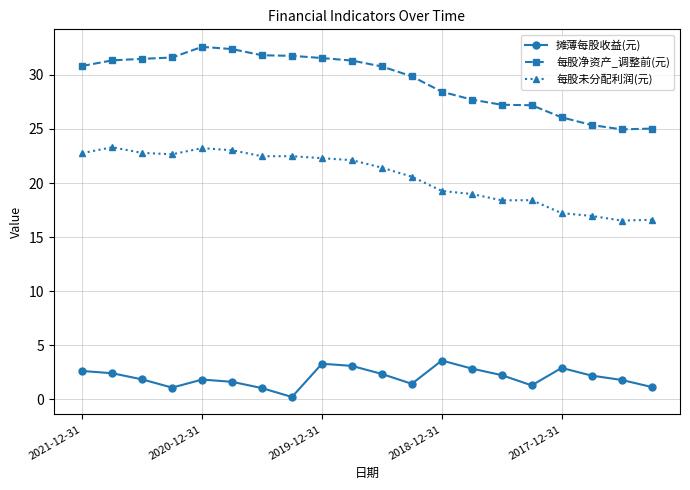

True or false: 每股净资产_调整前(元) and 摊薄每股收益(元) intersect in this chart.

False